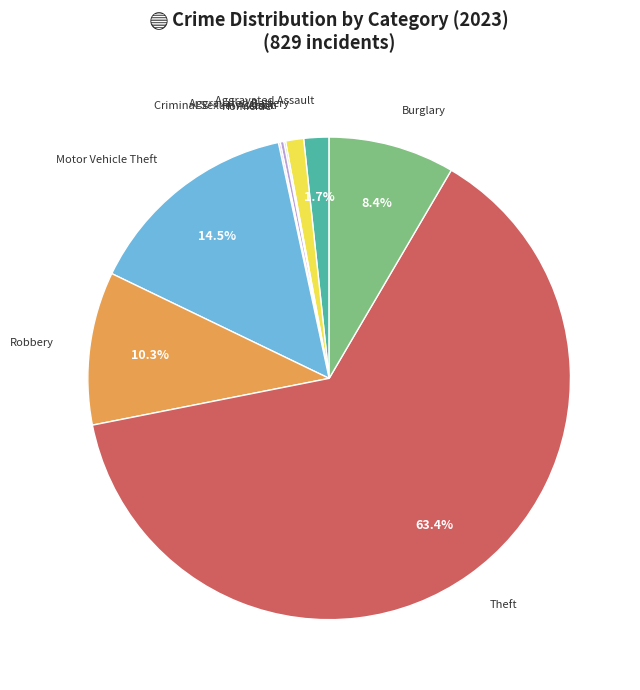

Which category has the biggest portion of the pie?

Theft